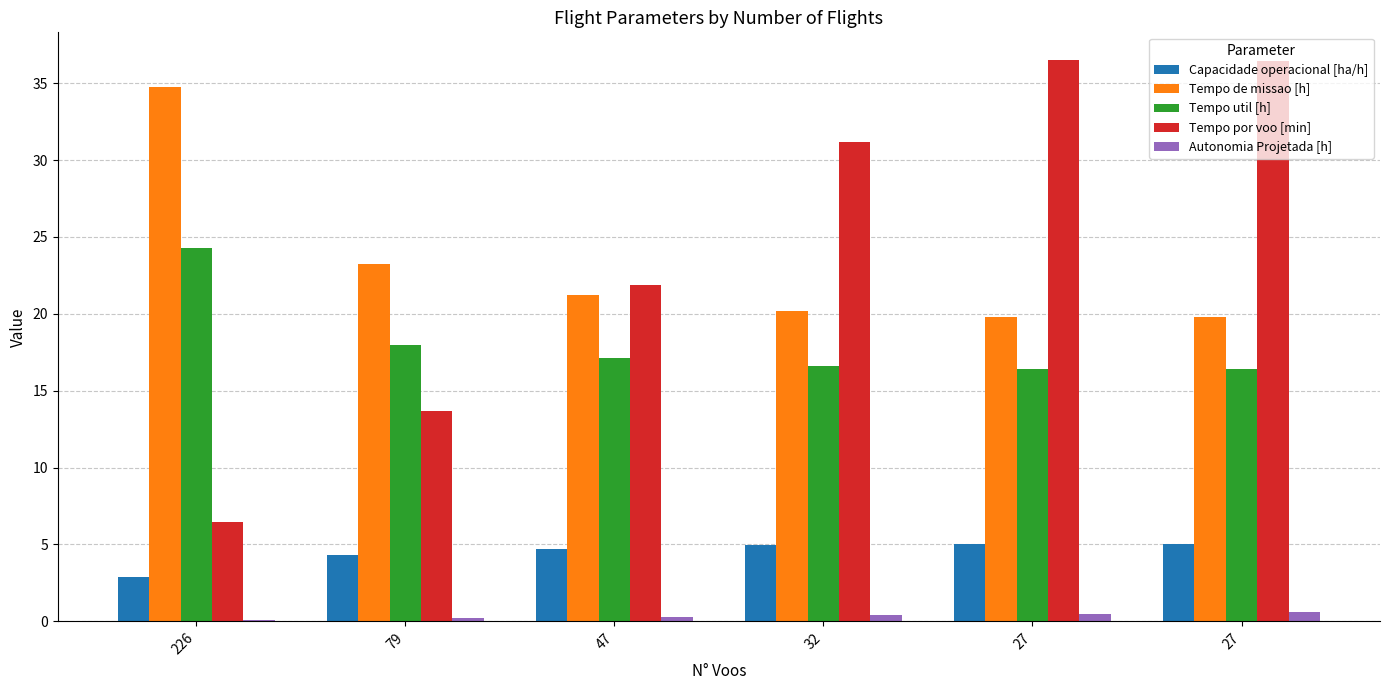

Which series has the largest total across all categories?

Tempo por voo [min]